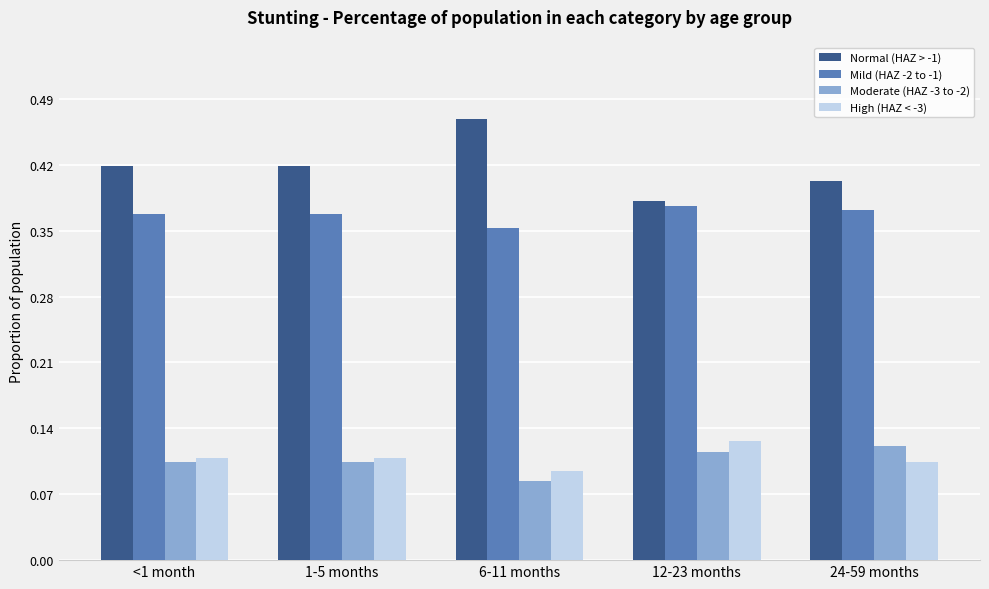

What position from the right is <1 month?

5